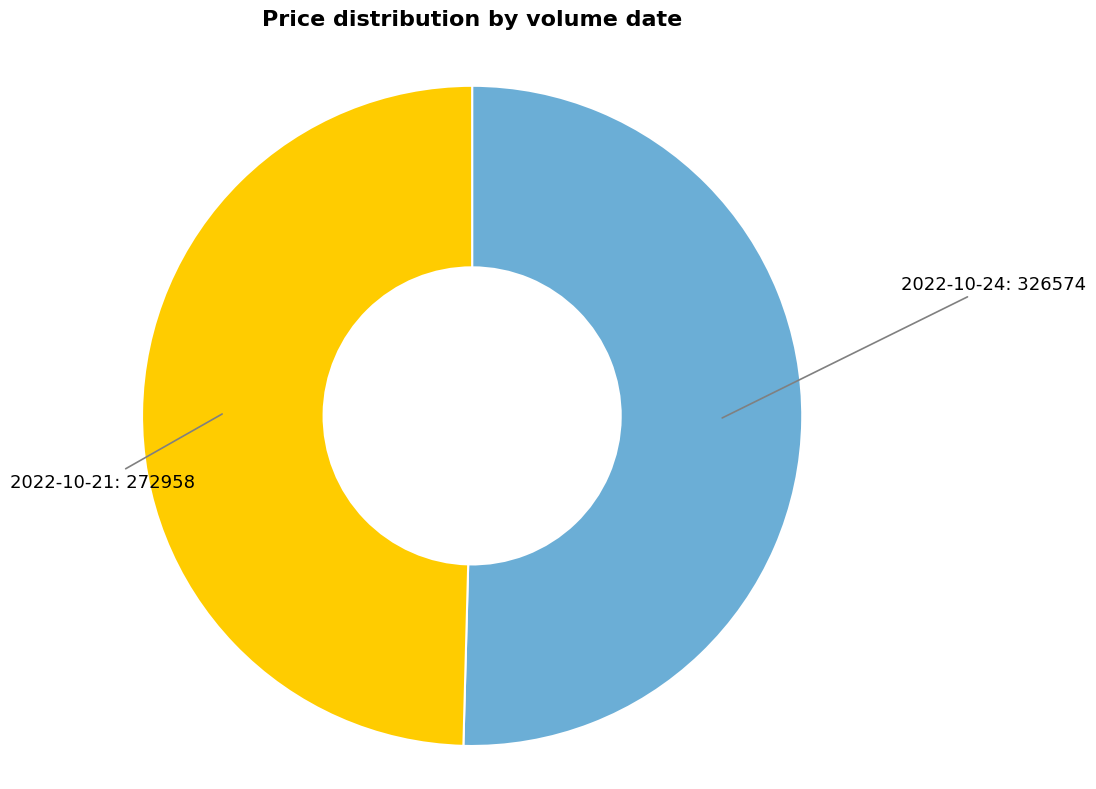

Which category has the biggest portion of the pie?

2022-10-24: 326574